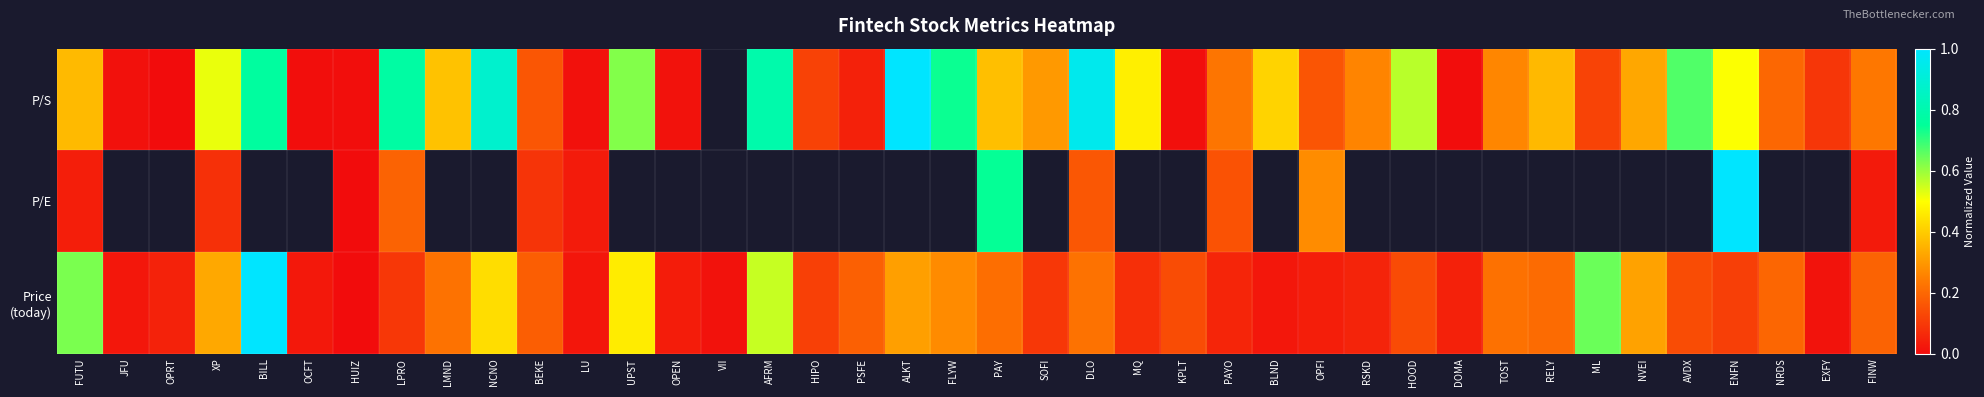

Is it true that P/S equals 0.0 at HUIZ?

True